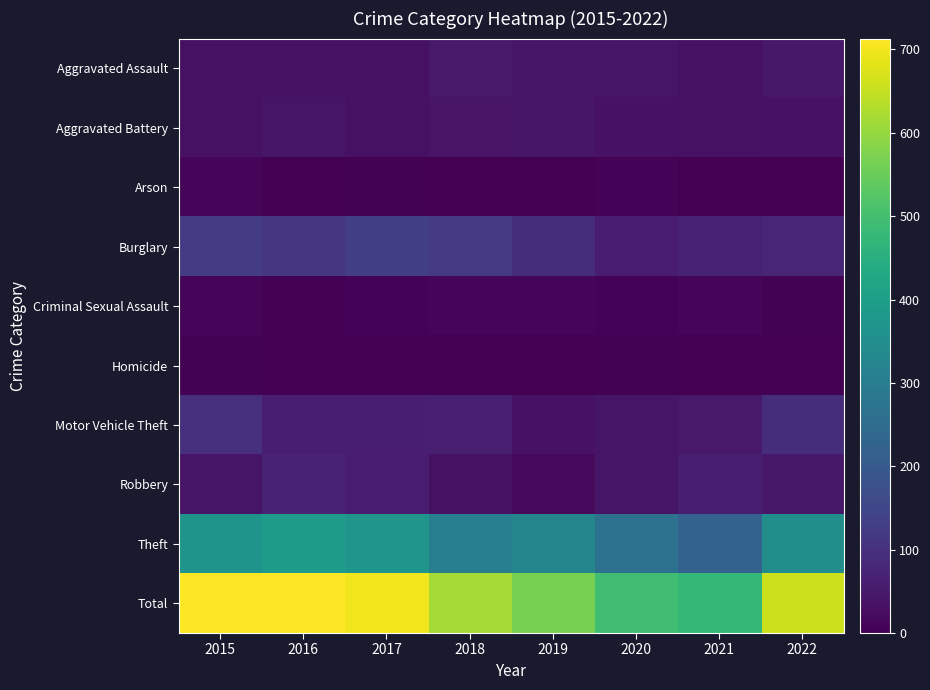

How many data points does each series have?

8